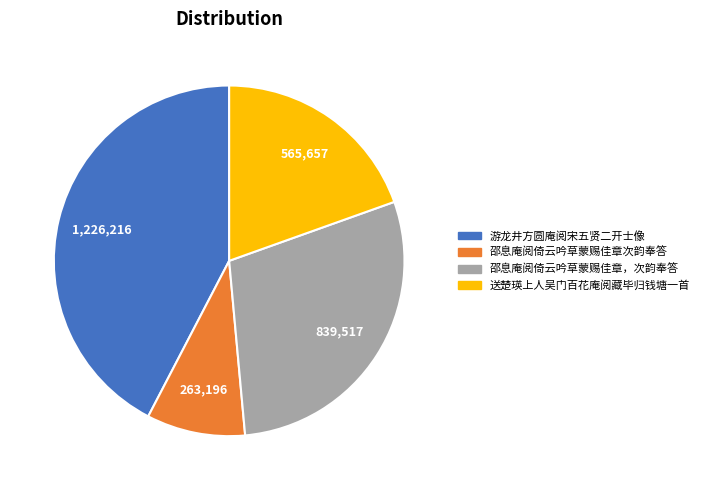

Does any single category account for the majority?

No